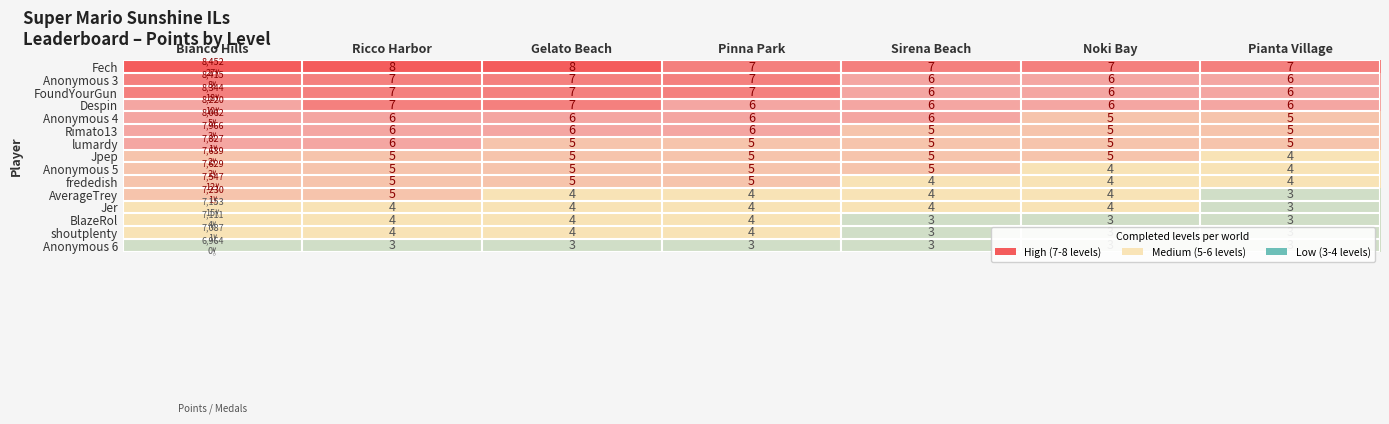

The Anonymous 5 series shows 1 at Noki Bay. True or false?

False